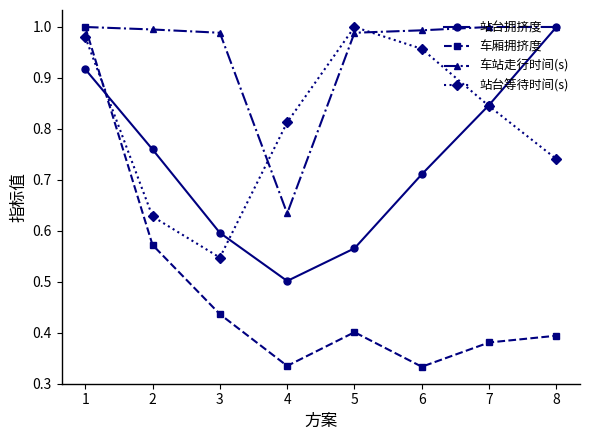

How many lines are shown in the chart?

4